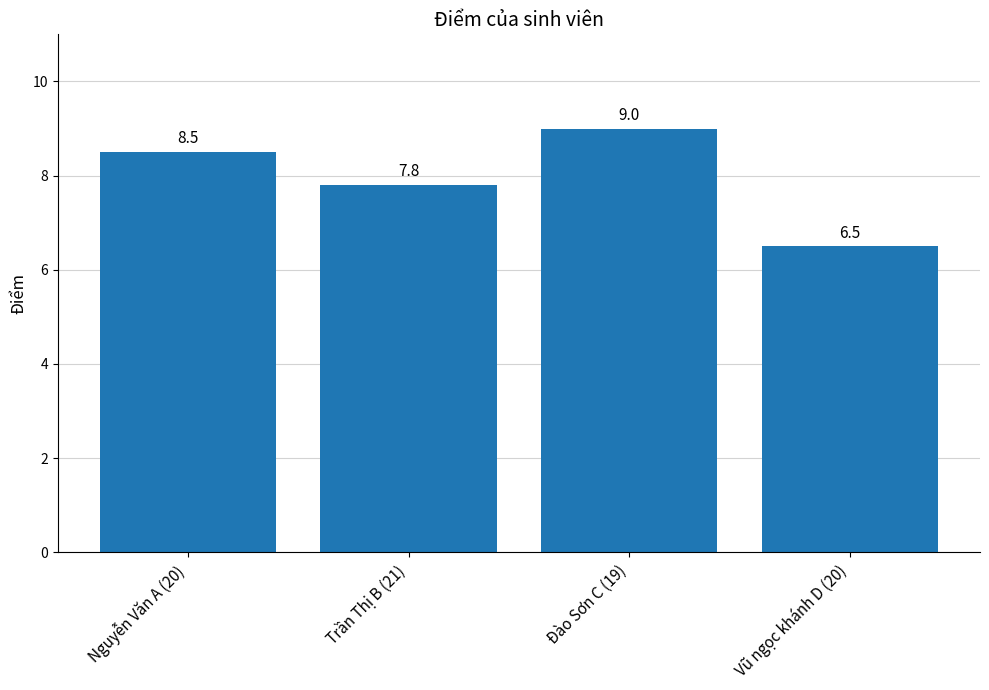

What is the label of the 1st bar from the right?

Vũ ngọc khánh D (20)